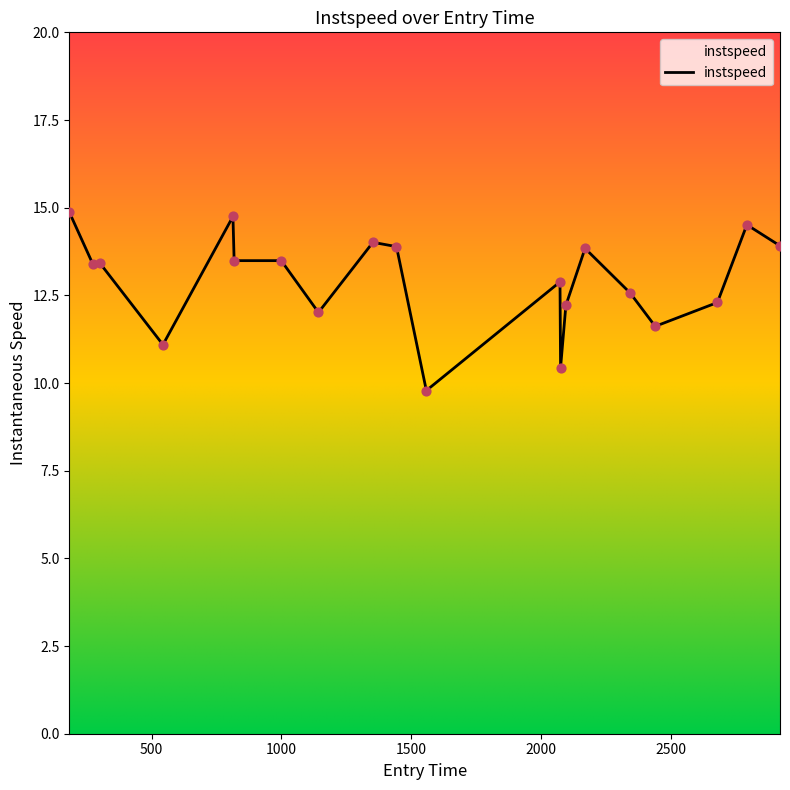

What is the smallest value displayed?

9.8